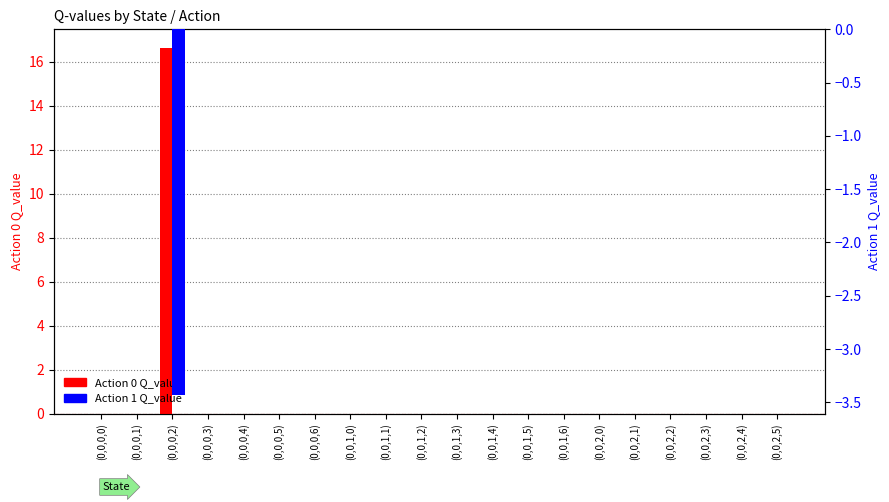

The value of Action 1 Q_value at (0,0,2,4) is 1.8. True or false?

False